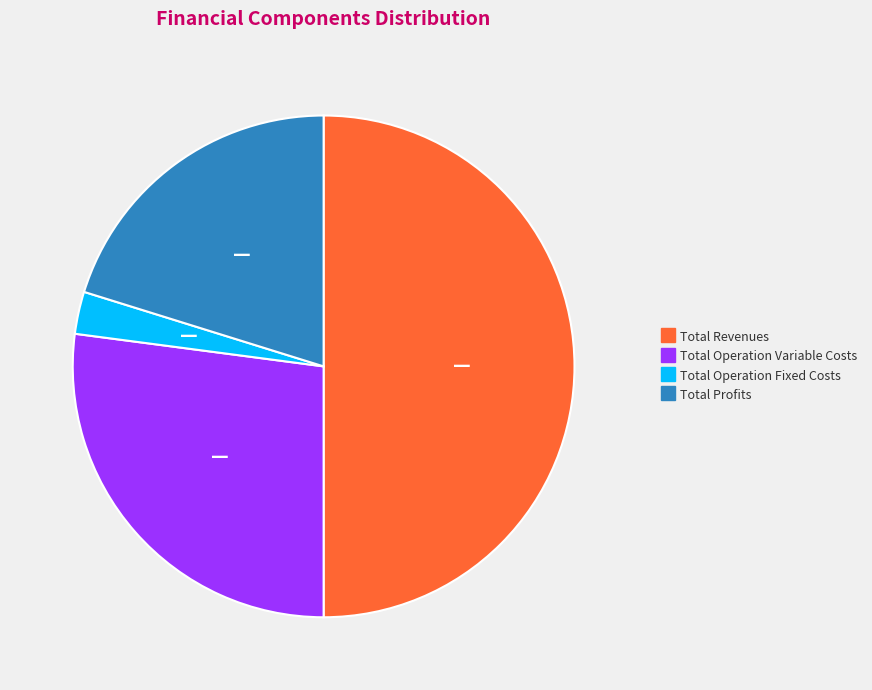

How many segments does this pie chart have?

4